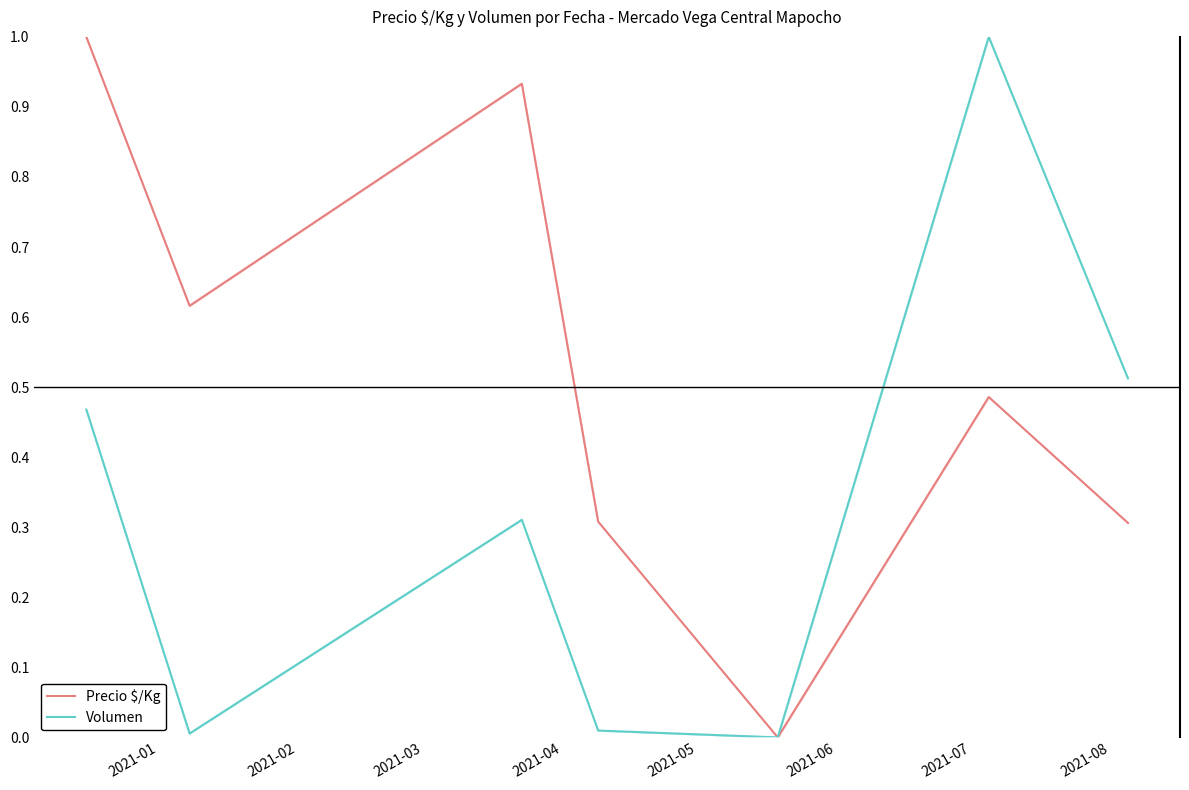

True or false: Precio $/Kg and Volumen cross at least once.

False